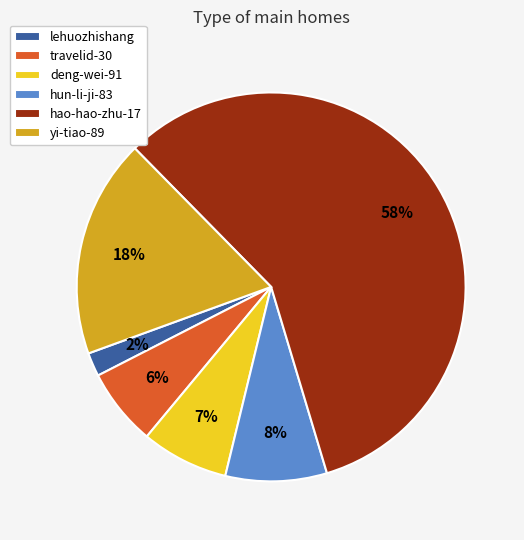

Which has a higher value, yi-tiao-89 or hao-hao-zhu-17?

hao-hao-zhu-17